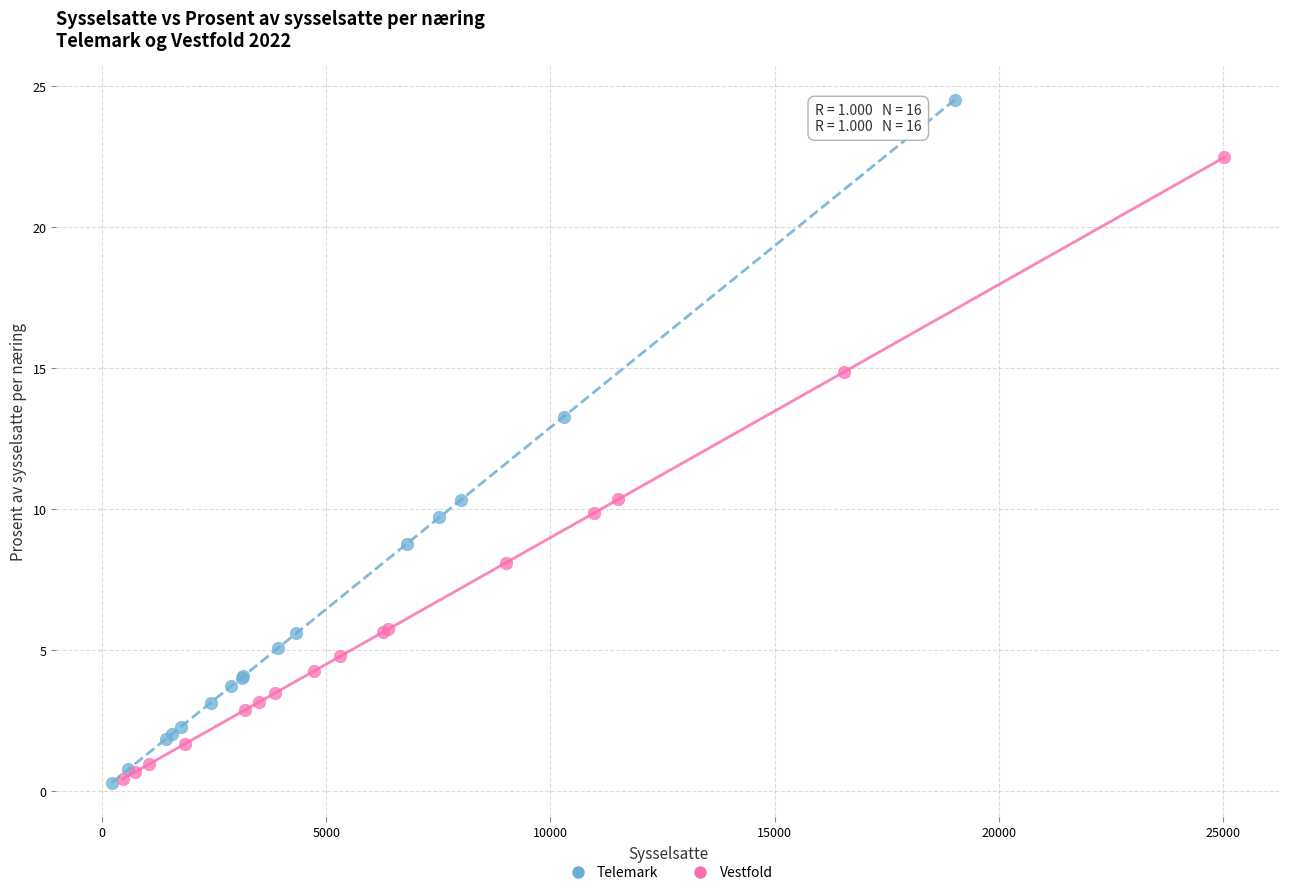

Which series reaches the maximum Y coordinate?

Telemark